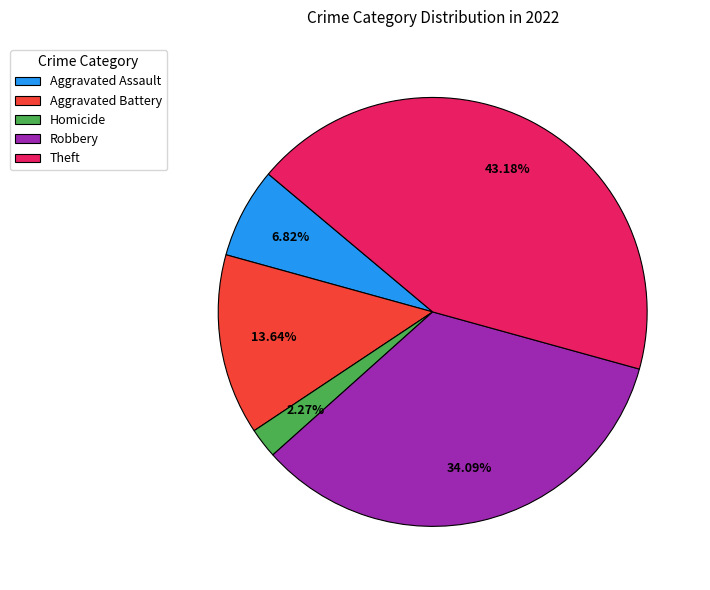

Rank the categories by value from lowest to highest.

Homicide, Aggravated Assault, Aggravated Battery, Robbery, Theft